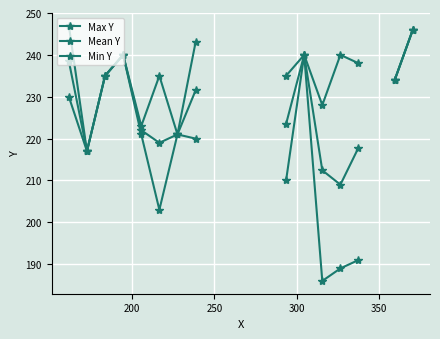

True or false: Min Y and Mean Y cross at least once.

False